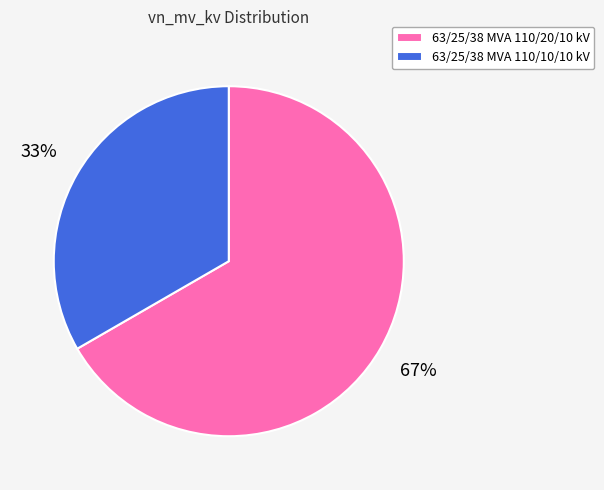

Is the sum of 63/25/38 MVA 110/10/10 kV and 63/25/38 MVA 110/20/10 kV greater than half?

Yes